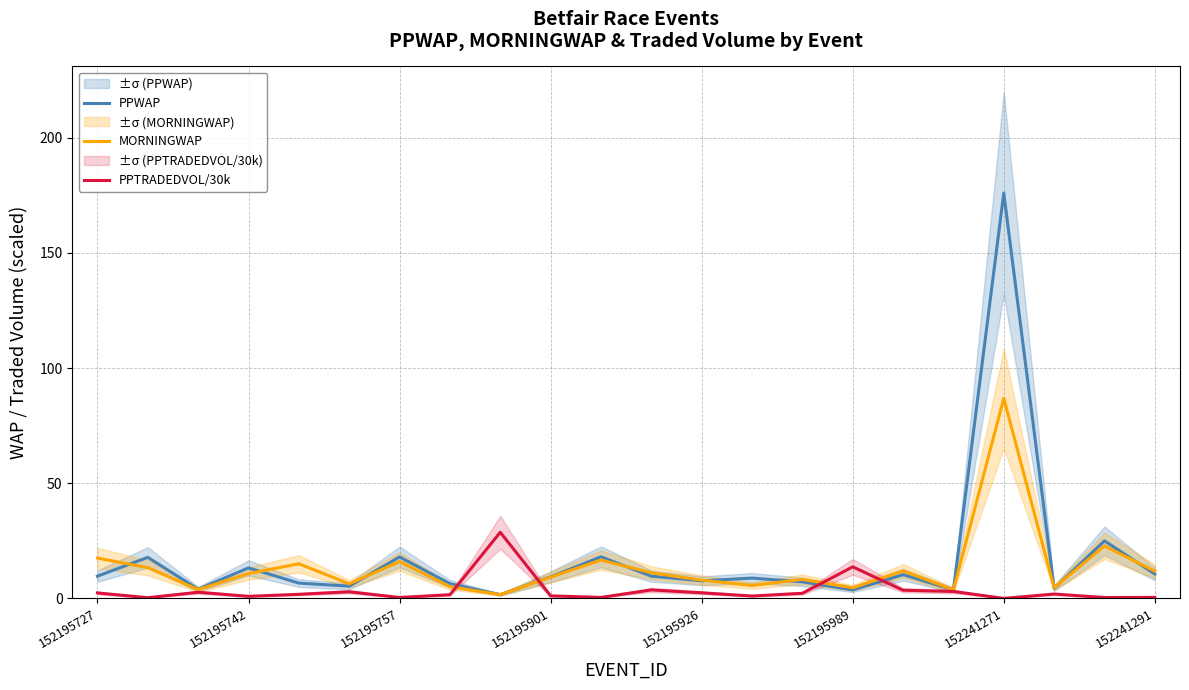

At how many categories does at least one series exceed 11?

13